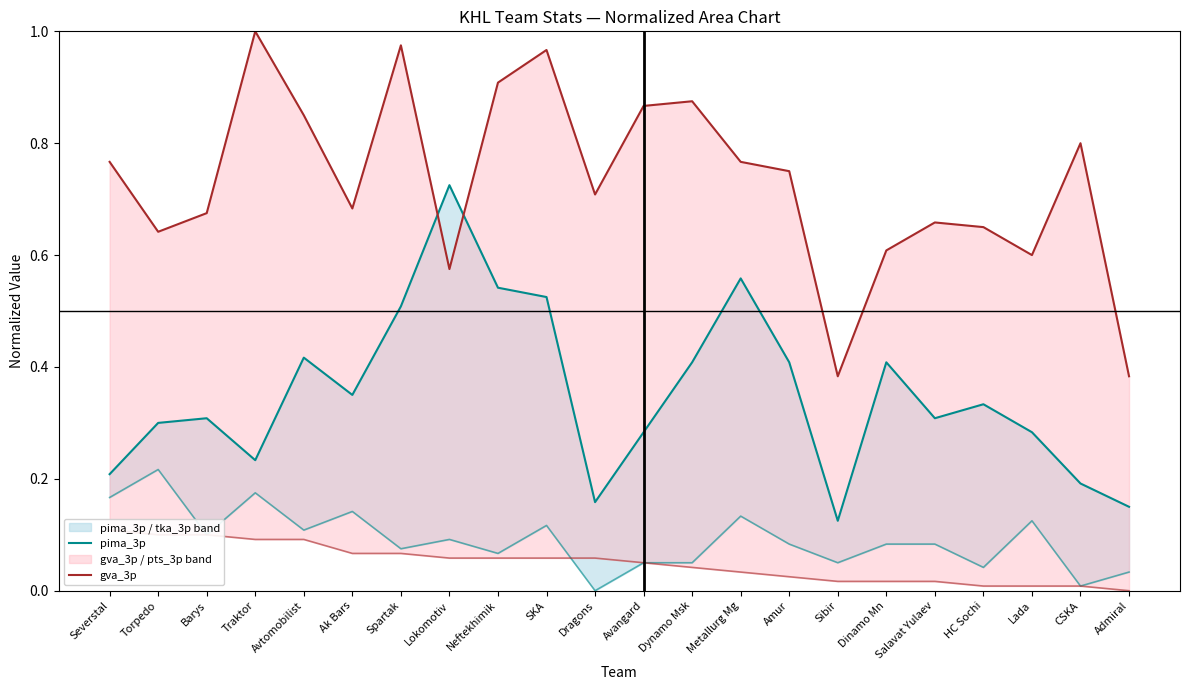

Rank the series at Torpedo from highest to lowest value.

gva_3p, pima_3p